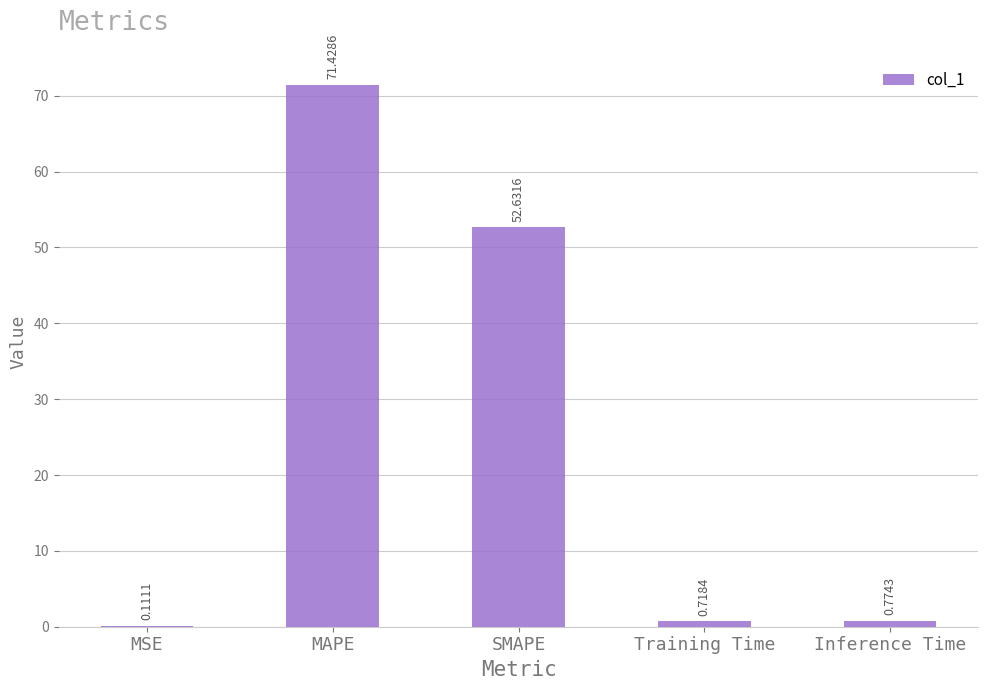

What is the sum of the values at Training Time and MAPE?

72.1